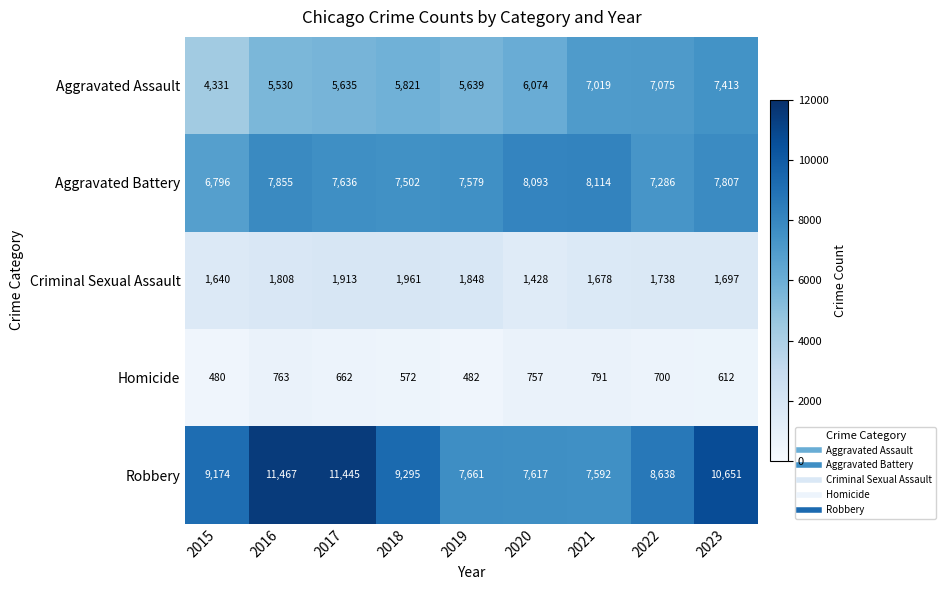

At which label is Aggravated Assault closest to 5872?

2018